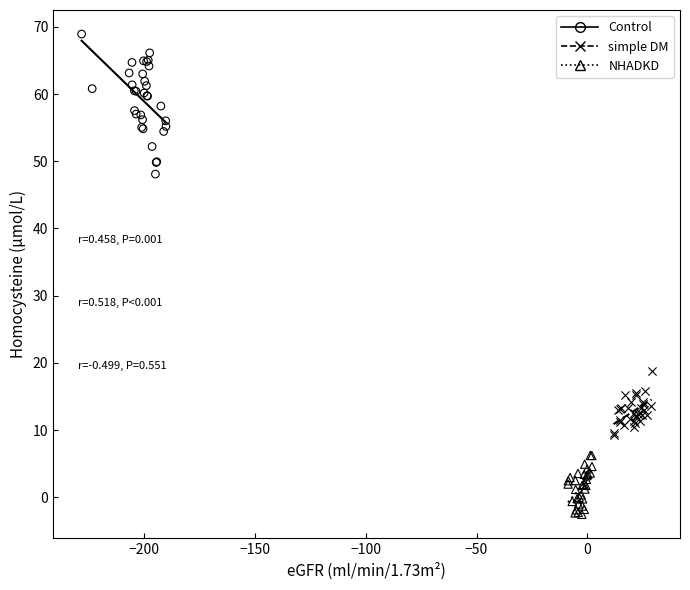

Which series has the widest spread of Y values?

Control